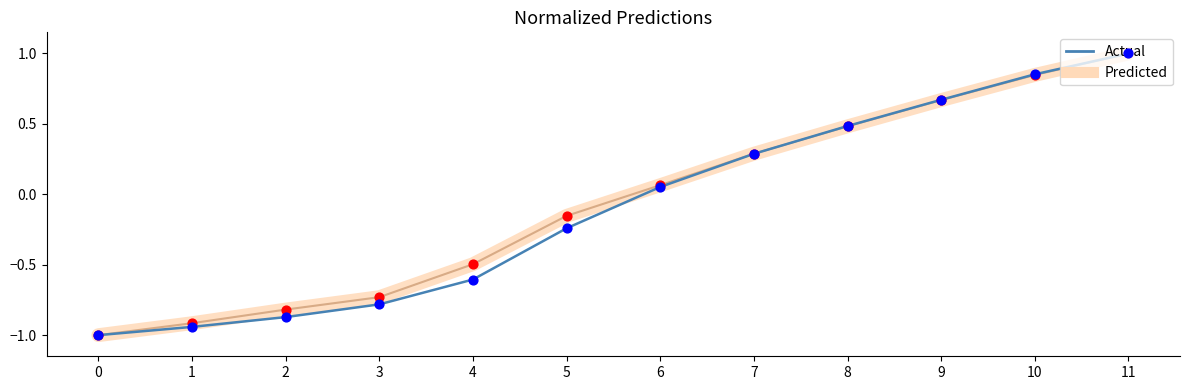

What are all the series names shown in the legend?

Actual, Predicted